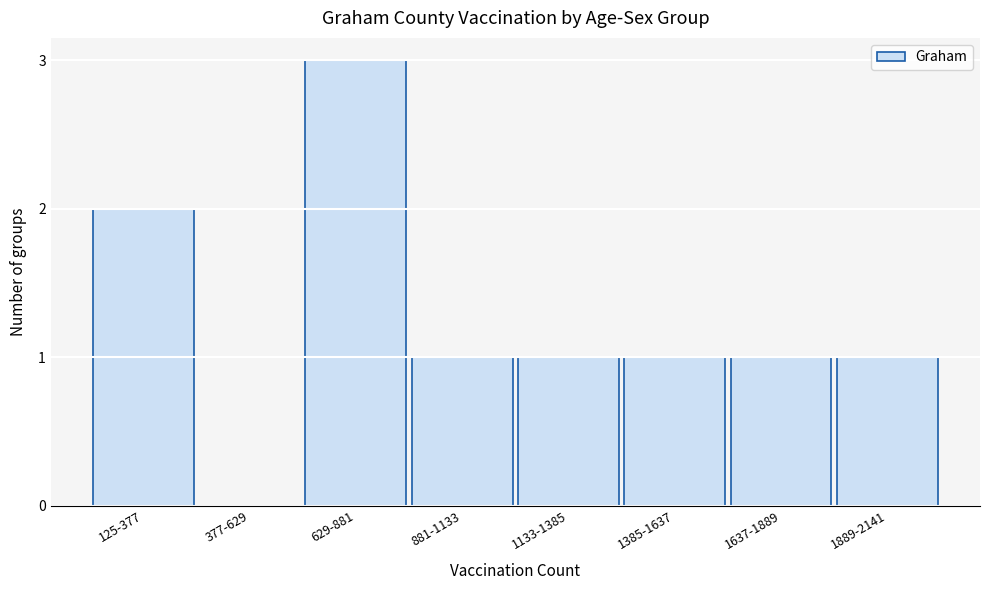

Reading left to right, transcribe all the data shown in this chart.

125-377=2	377-629=0	629-881=3	881-1133=1	1133-1385=1	1385-1637=1	1637-1889=1	1889-2141=1